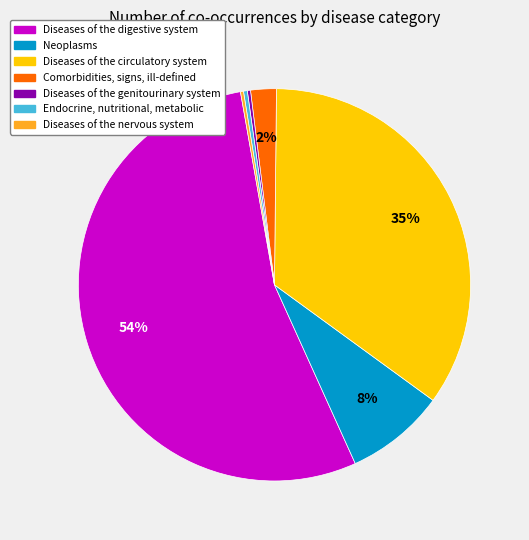

Is there any slice that represents more than half of the pie?

Yes